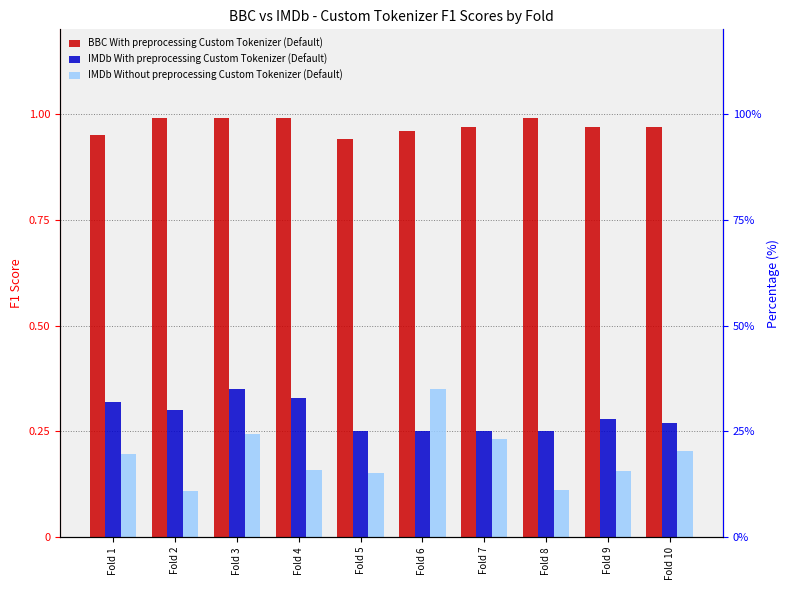

What are all the series names shown in the legend?

BBC With preprocessing Custom Tokenizer (Default), IMDb With preprocessing Custom Tokenizer (Default), IMDb Without preprocessing Custom Tokenizer (Default)